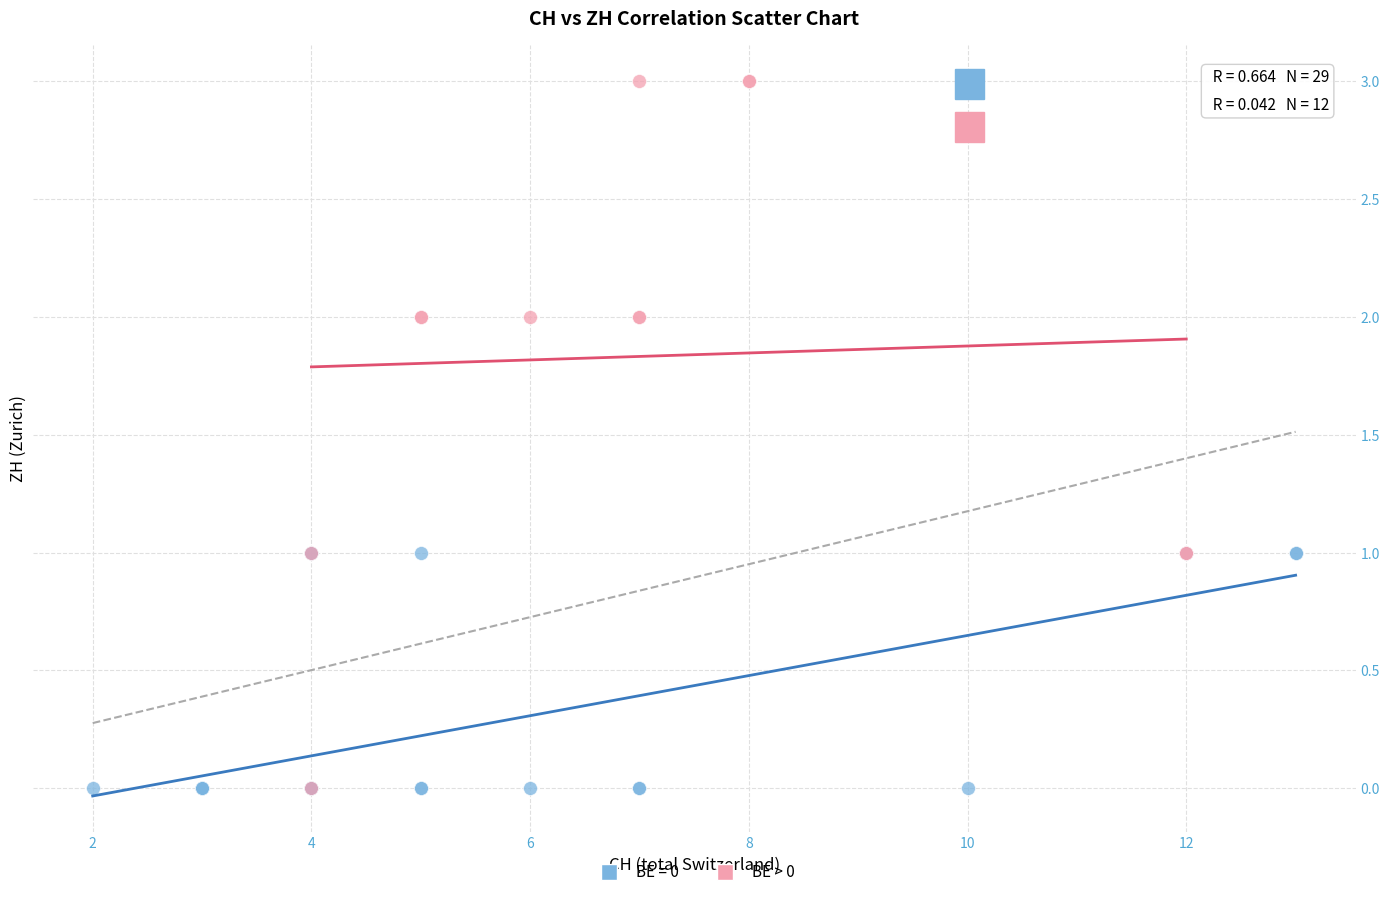

Which series reaches the maximum Y coordinate?

BE > 0